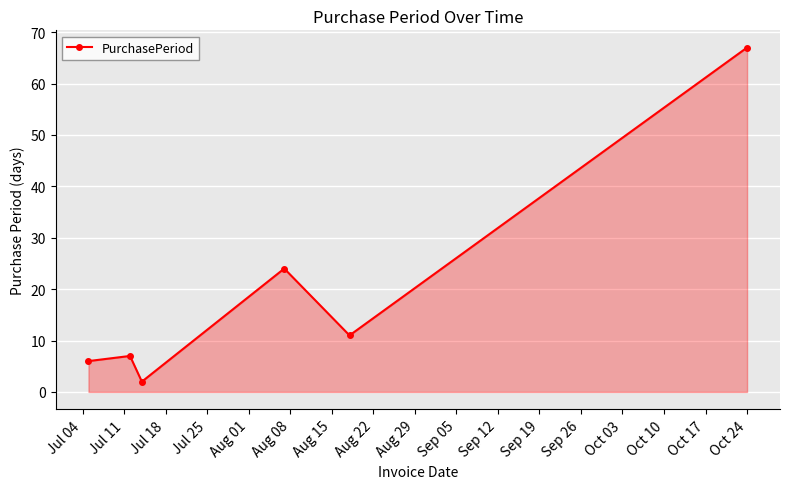

What is the sum of all values?

117